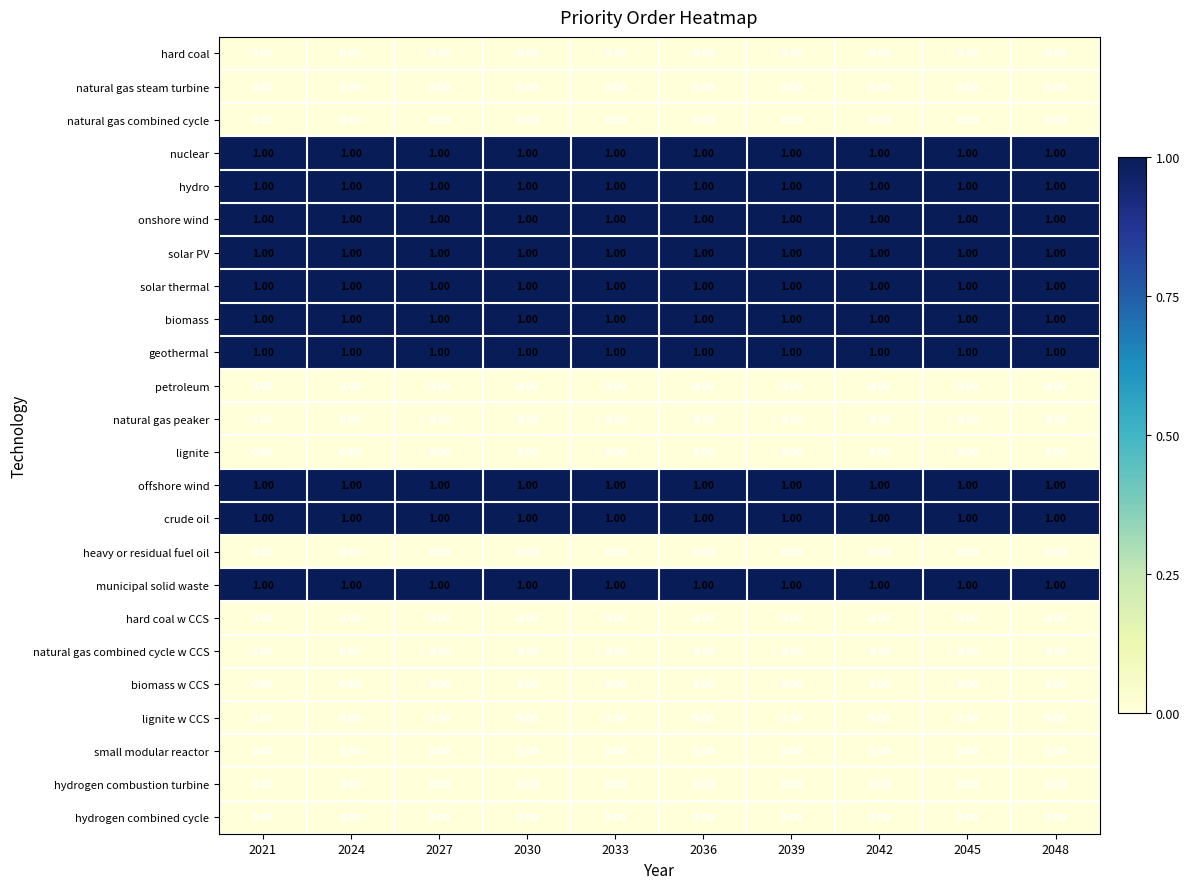

What is the sum of all biomass values?

10